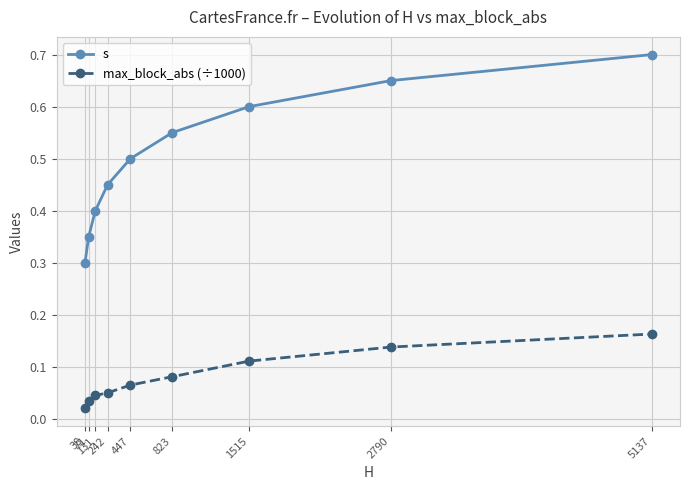

What is the difference between the maximum and minimum values in the s series?

0.4